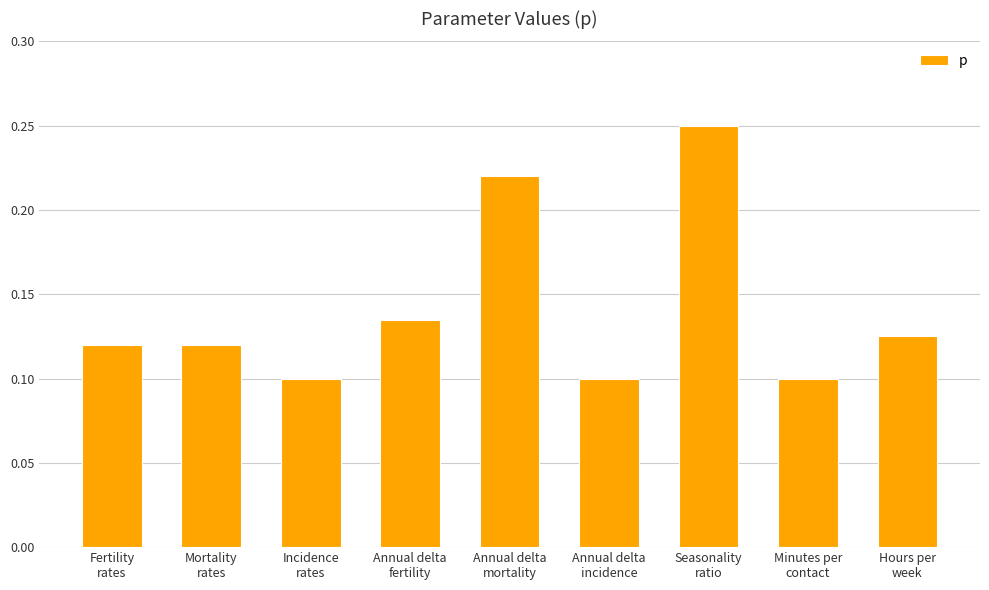

How many values are between 0 and 1?

9